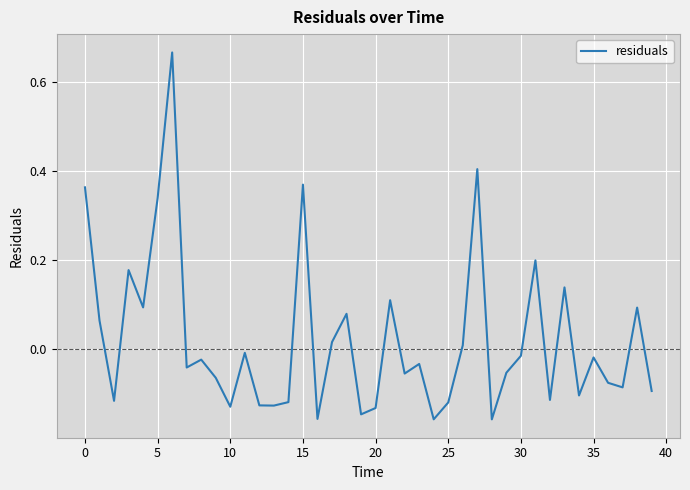

How many lines are shown in the chart?

1